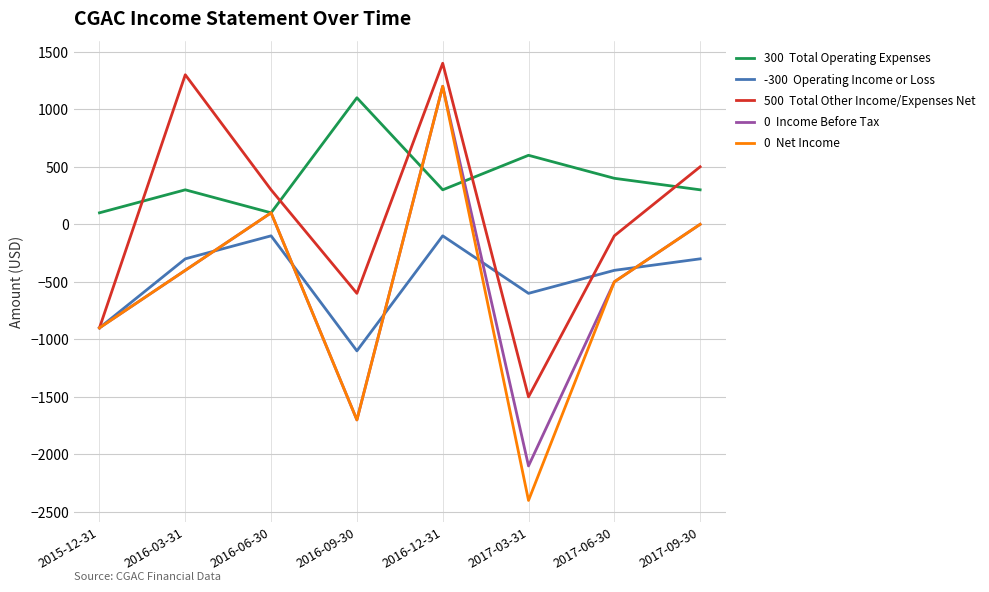

At which category is the sum across all series the highest?

2016-12-31